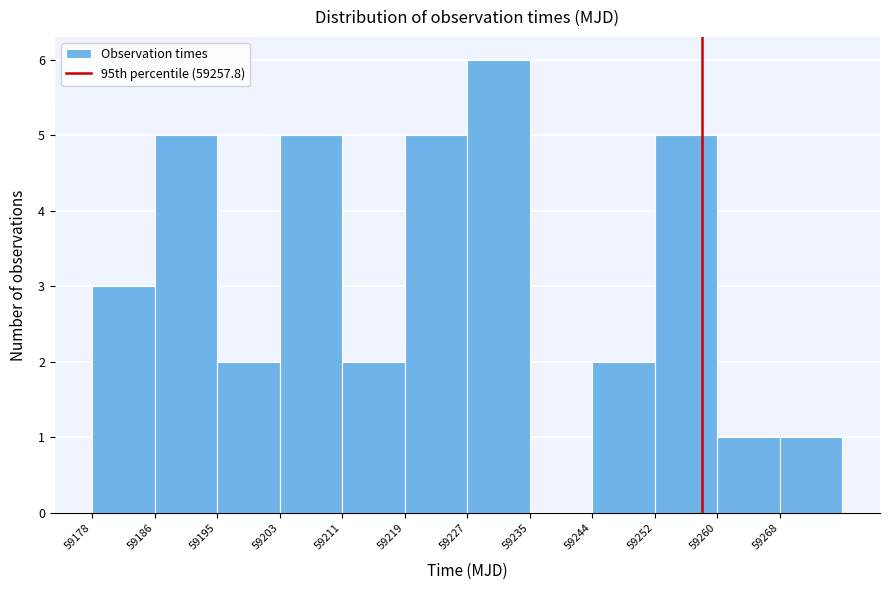

Reading left to right, transcribe this chart: for each bar, give the range it covers on the x-axis and its height. Neither the bar edges nor the heights are printed on the chart, so give them approximately, as read against the axes.

59178 to 59186: 3
59186 to 59195: 5
59195 to 59203: 2
59203 to 59211: 5
59211 to 59219: 2
59219 to 59227: 5
59227 to 59235: 6
59235 to 59244: 0
59244 to 59252: 2
59252 to 59260: 5
59260 to 59268: 1
59268 to 59276: 1